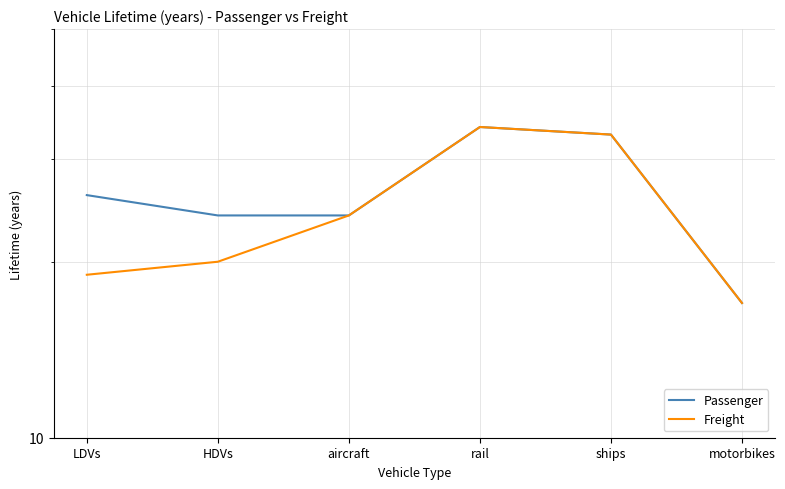

True or false: Freight and Passenger intersect in this chart.

False